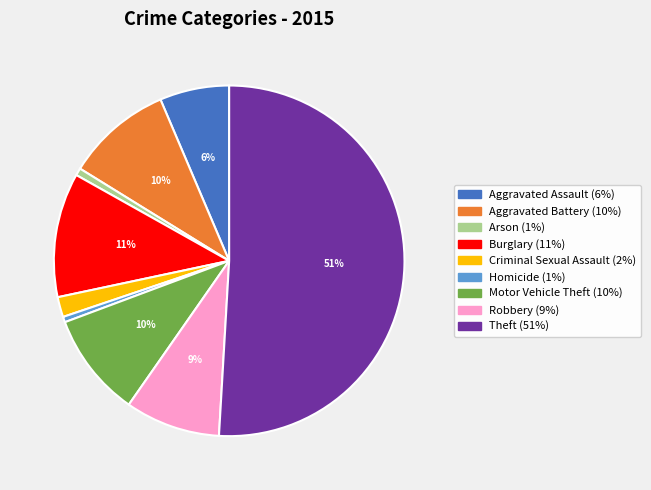

Which has a higher value, Aggravated Battery or Aggravated Assault?

Aggravated Battery